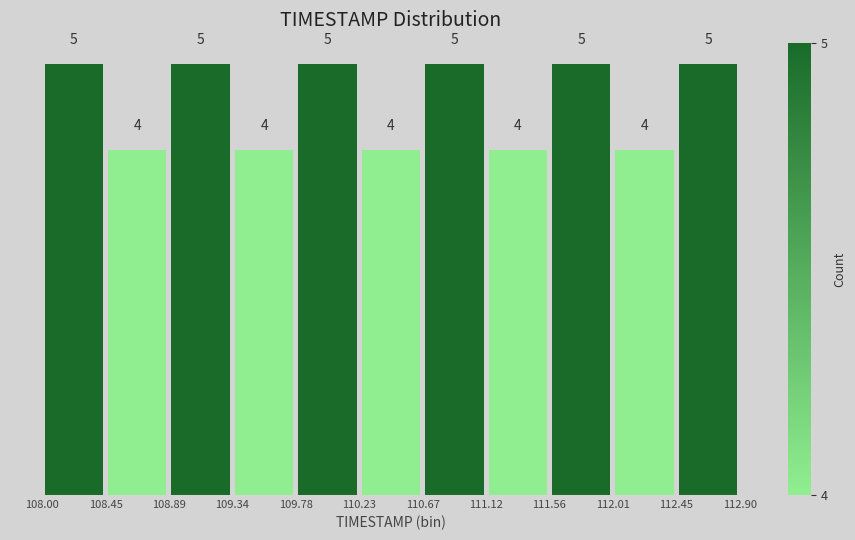

What is the height of the bar covering 110.23 to 110.67 on the x-axis?

4